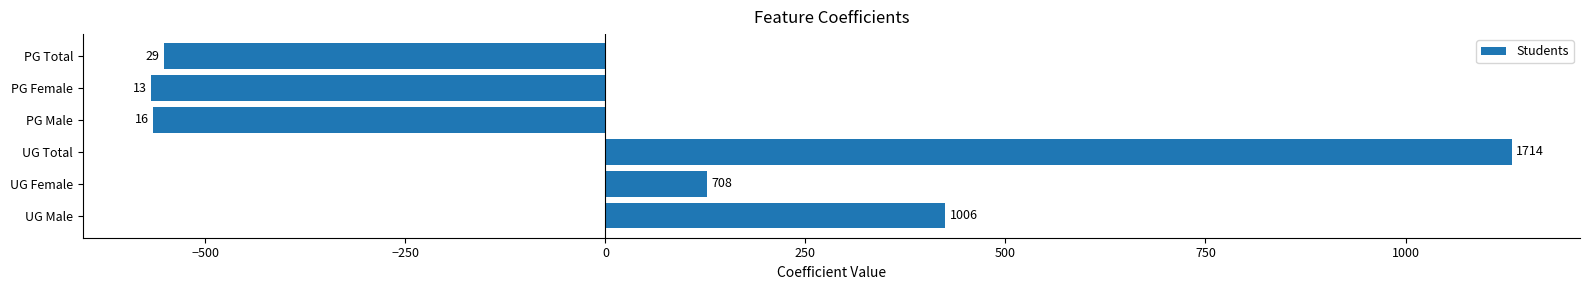

What is the greatest value displayed?

1133